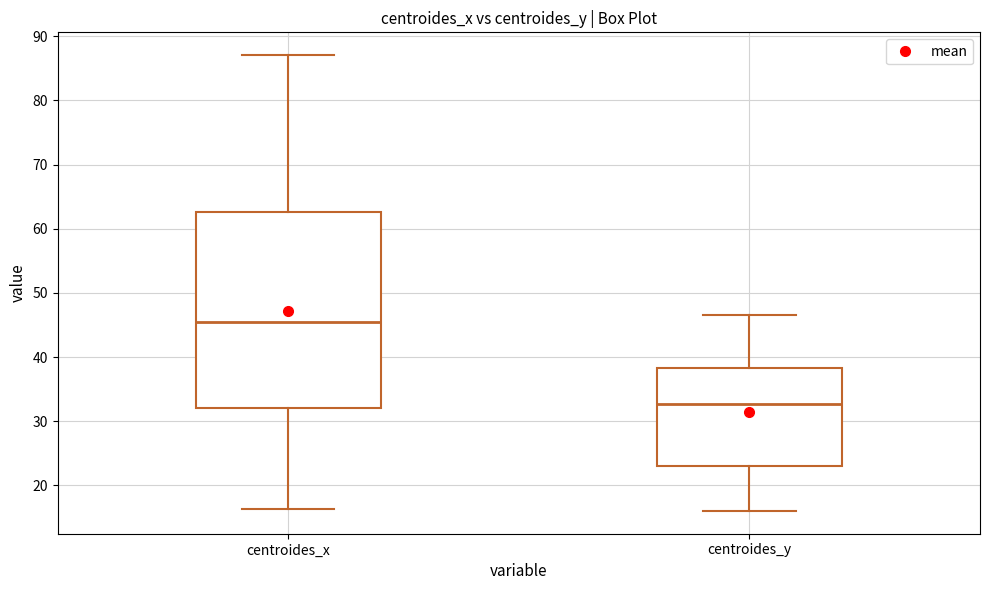

Which box is the tallest, from its lower edge to its upper edge?

centroides_x